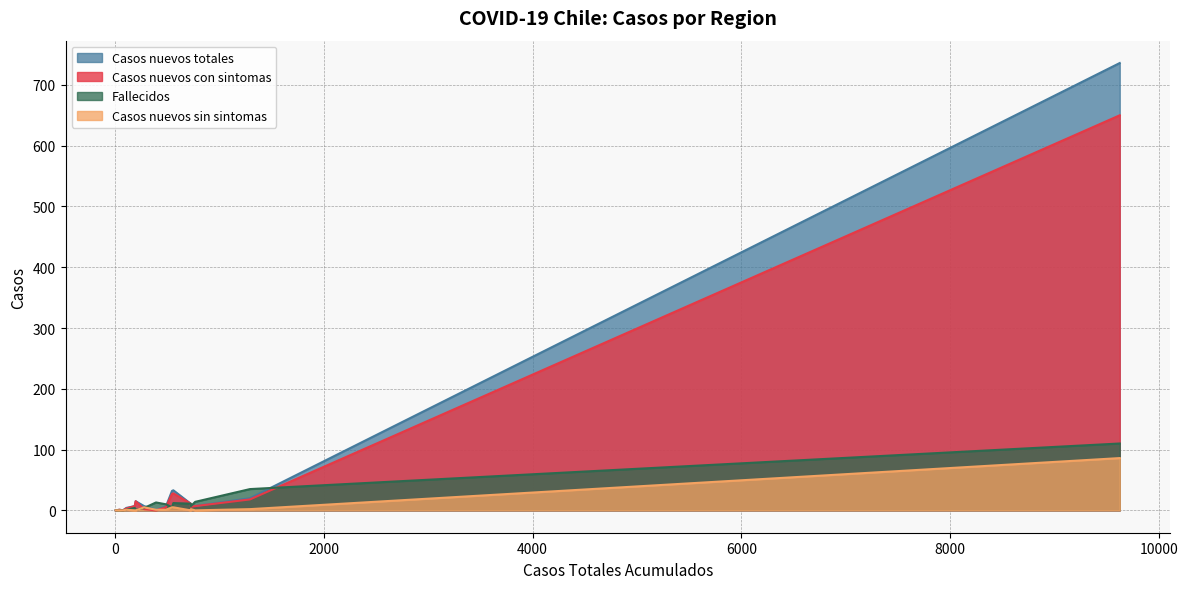

What is the greatest value displayed?

736